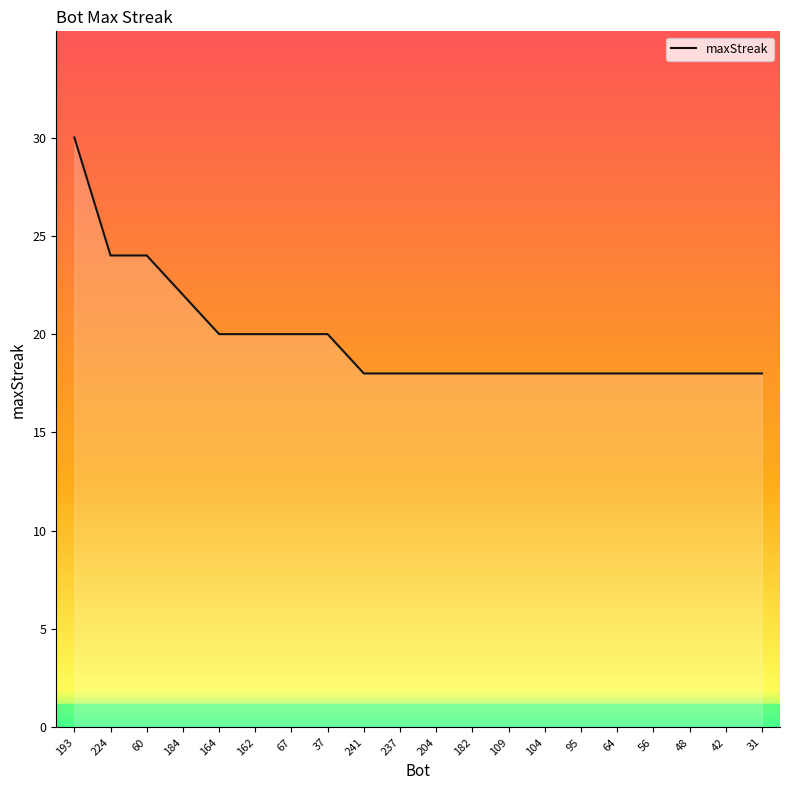

What is the approximate value at 64?

18